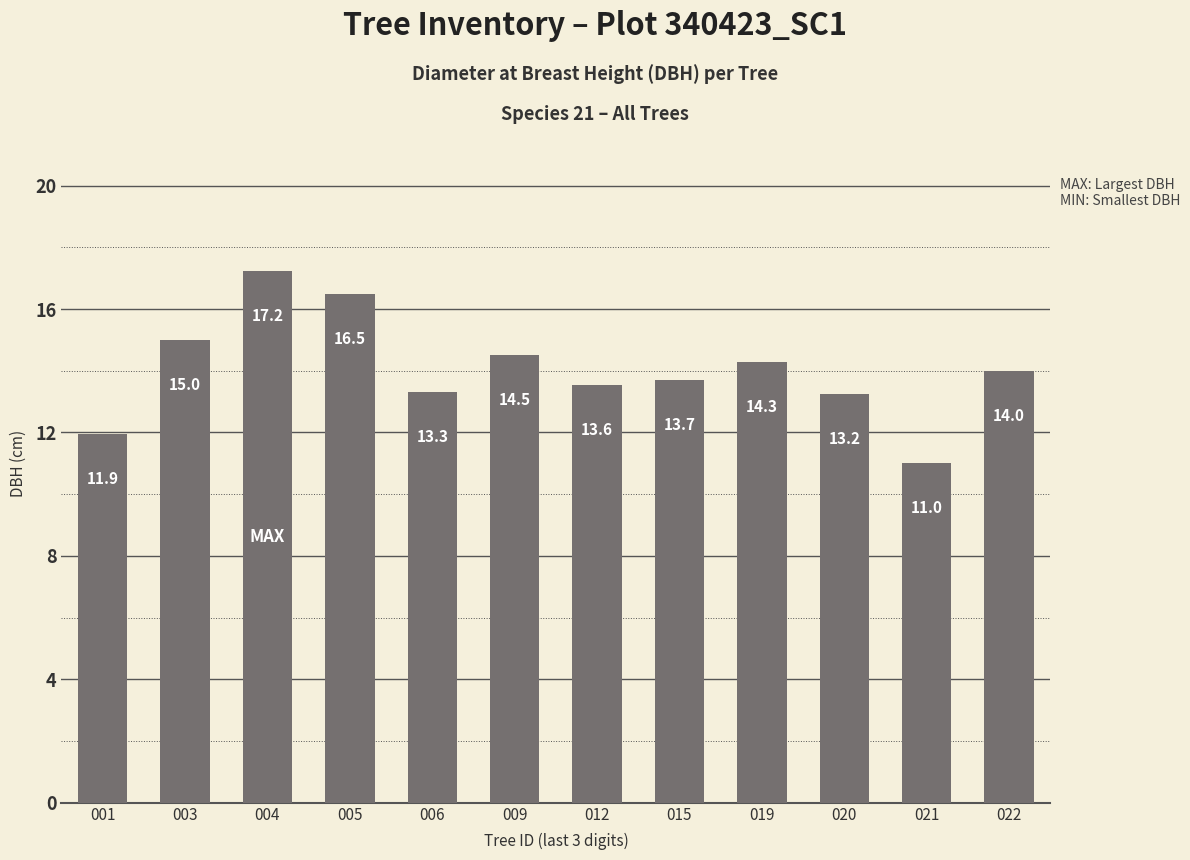

Are the bars grouped side by side (vs. stacked)?

No